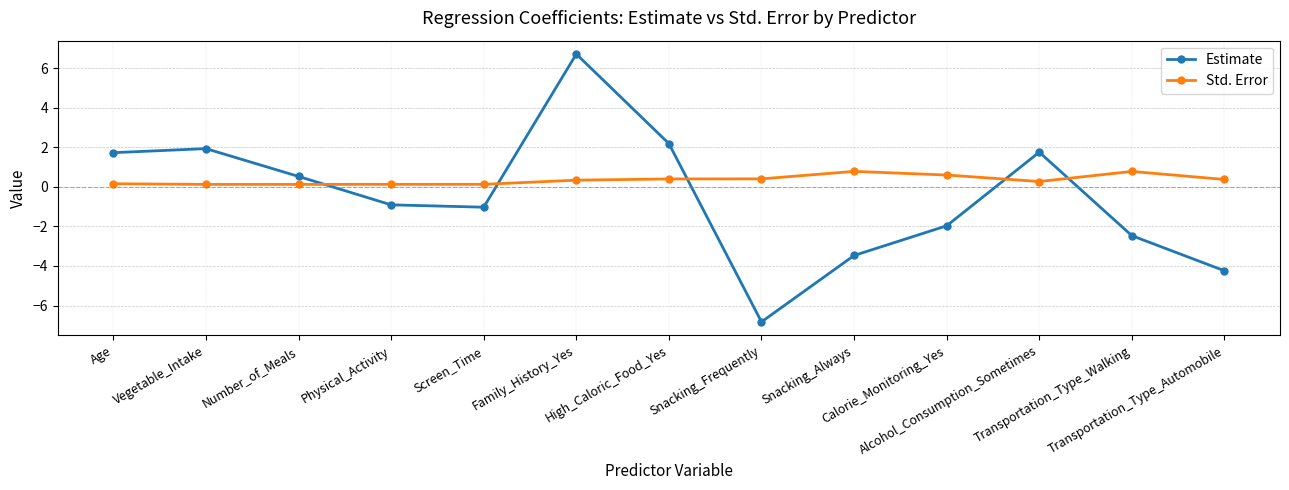

What is the lowest value of the Std. Error series?

0.1